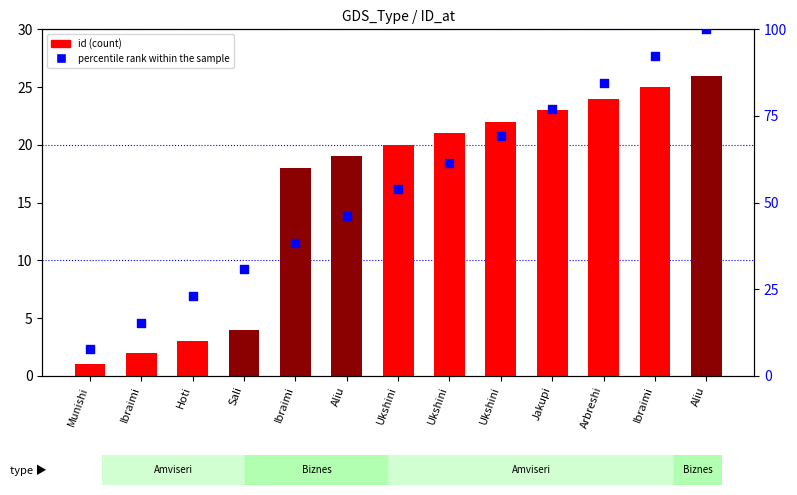

At how many categories does at least one series exceed 17?

11